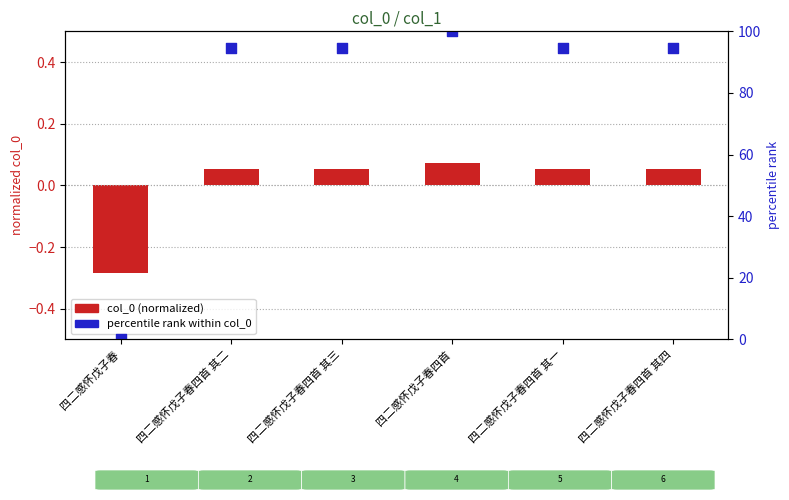

What are all the series names shown in the legend?

col_0 (normalized), percentile rank within col_0